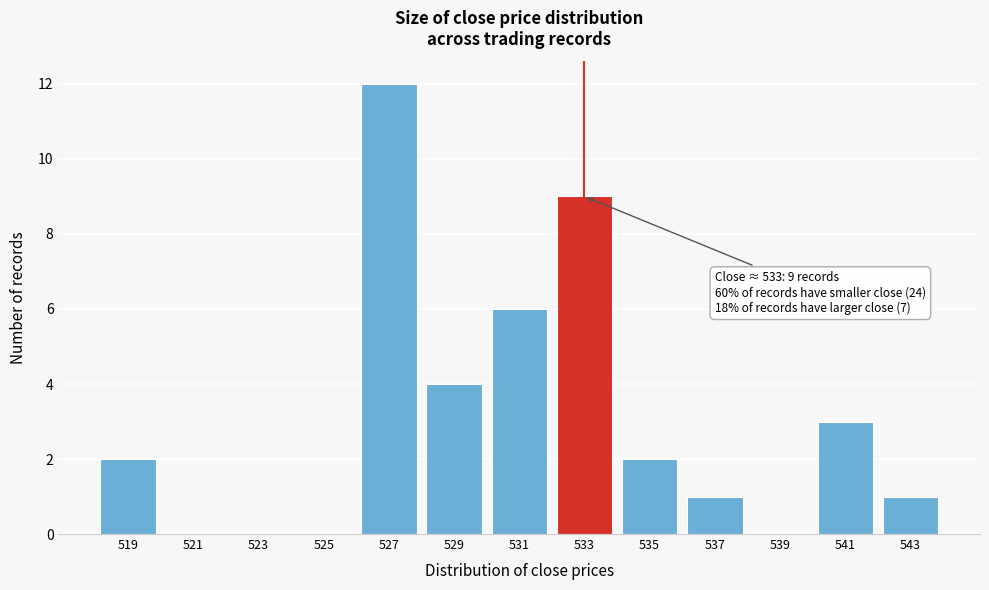

Reading left to right, extract all data points from this chart.

519=2	521=0	523=0	525=0	527=12	529=4	531=6	533=9	535=2	537=1	539=0	541=3	543=1